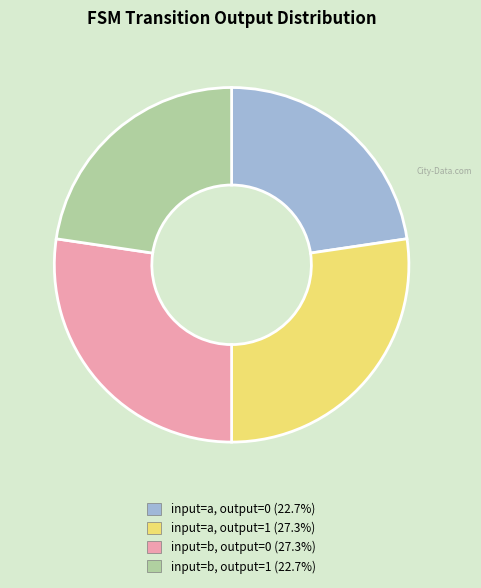

Does input=a, output=0 (22.7%) represent more than half of the total?

No